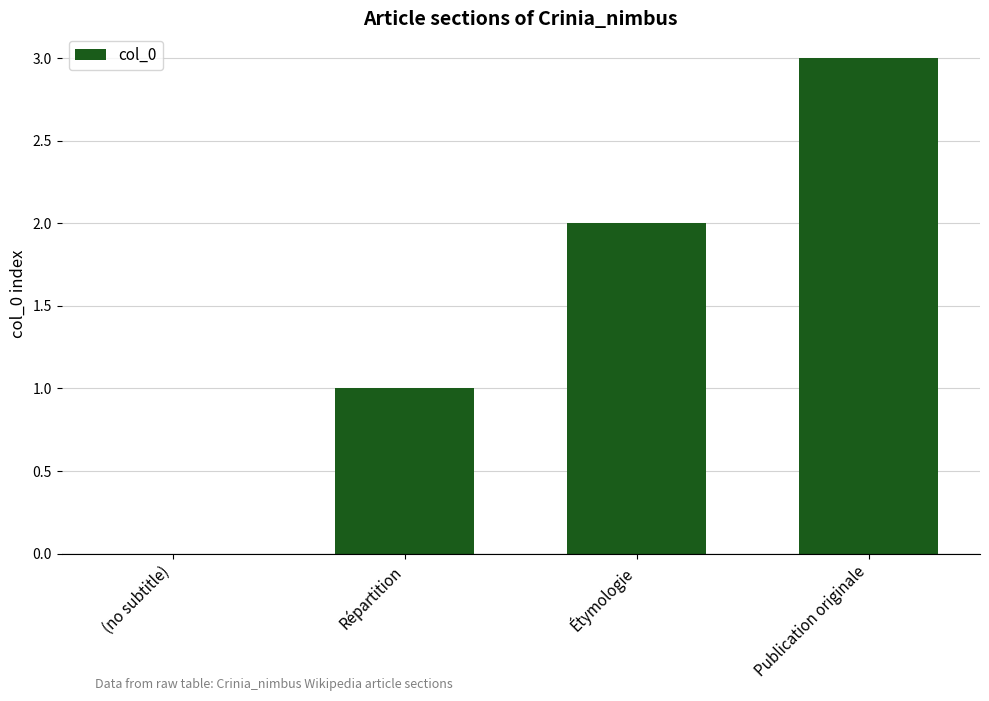

What is the sum of all values?

6